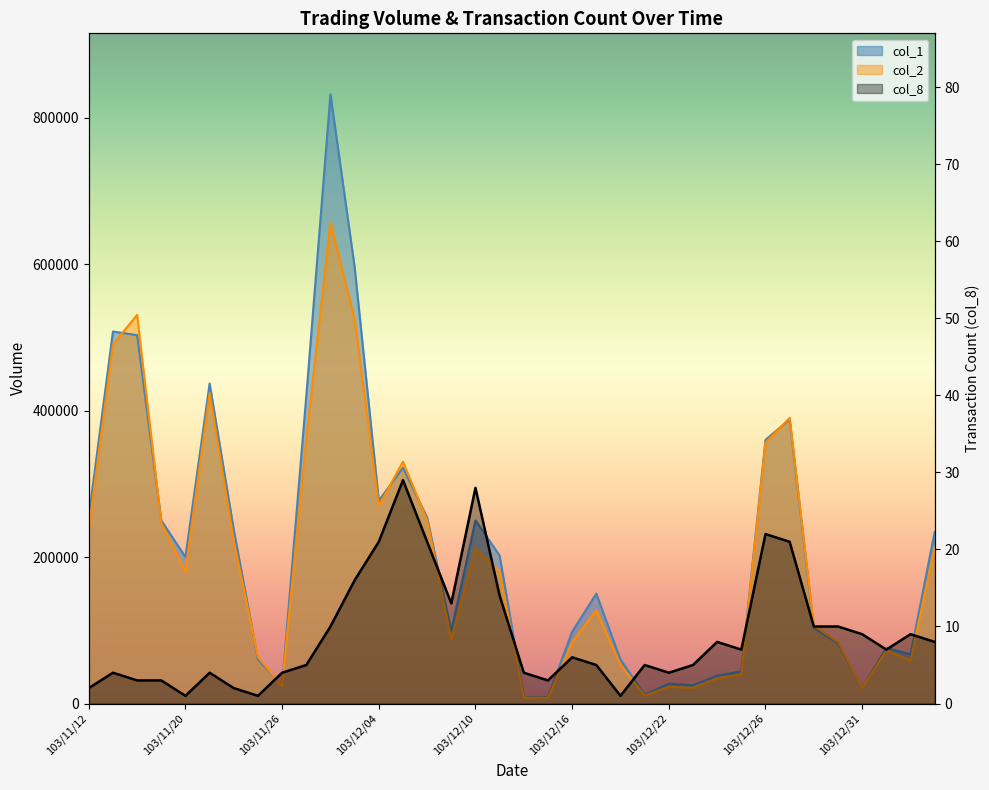

Which category has the highest value in the col_8 series?

103/12/05